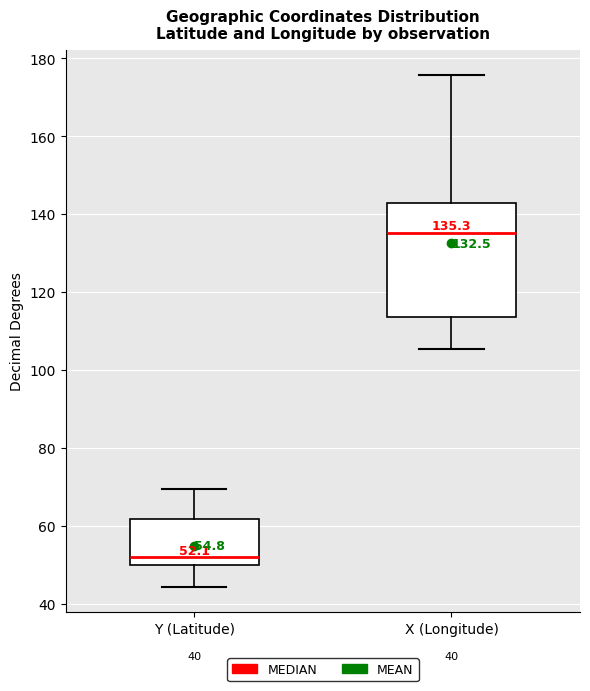

Which box is the tallest, from its lower edge to its upper edge?

X (Longitude)